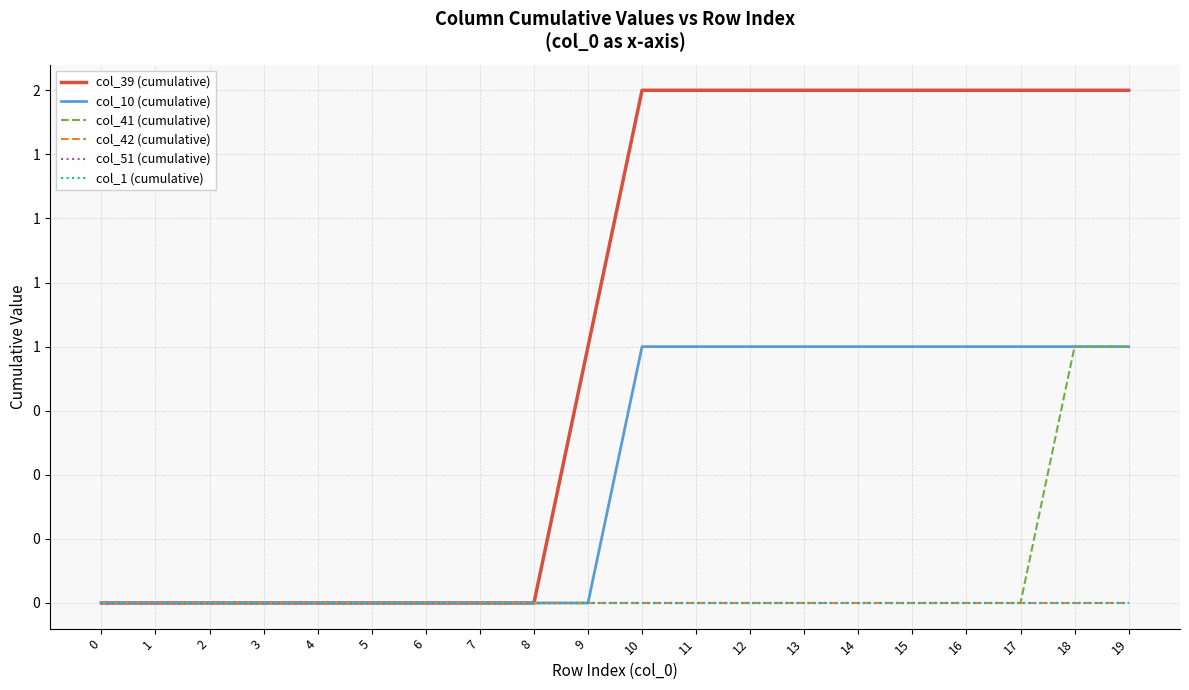

Is this an area chart (filled region under the line)?

No